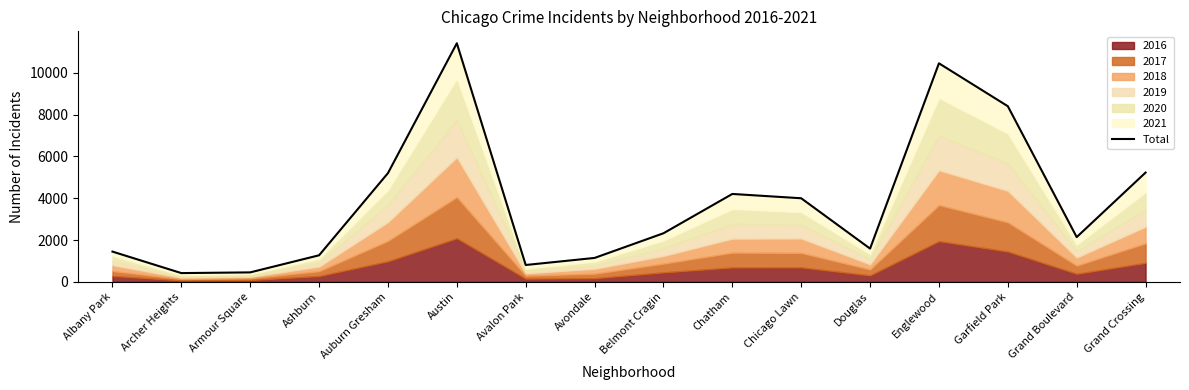

Which category has the lowest value across all series?

Archer Heights